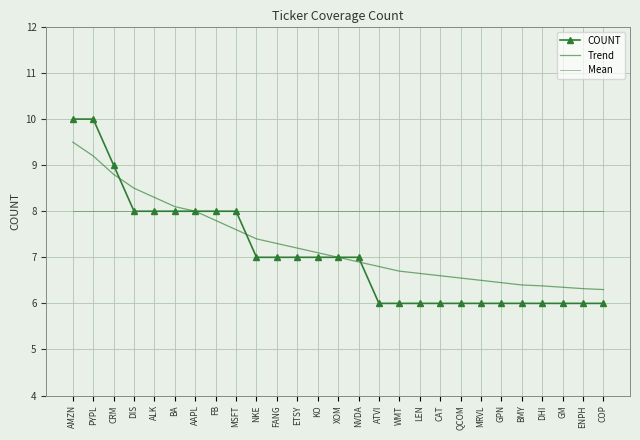

What is the value of the Trend point at the 8th from the left?

7.8